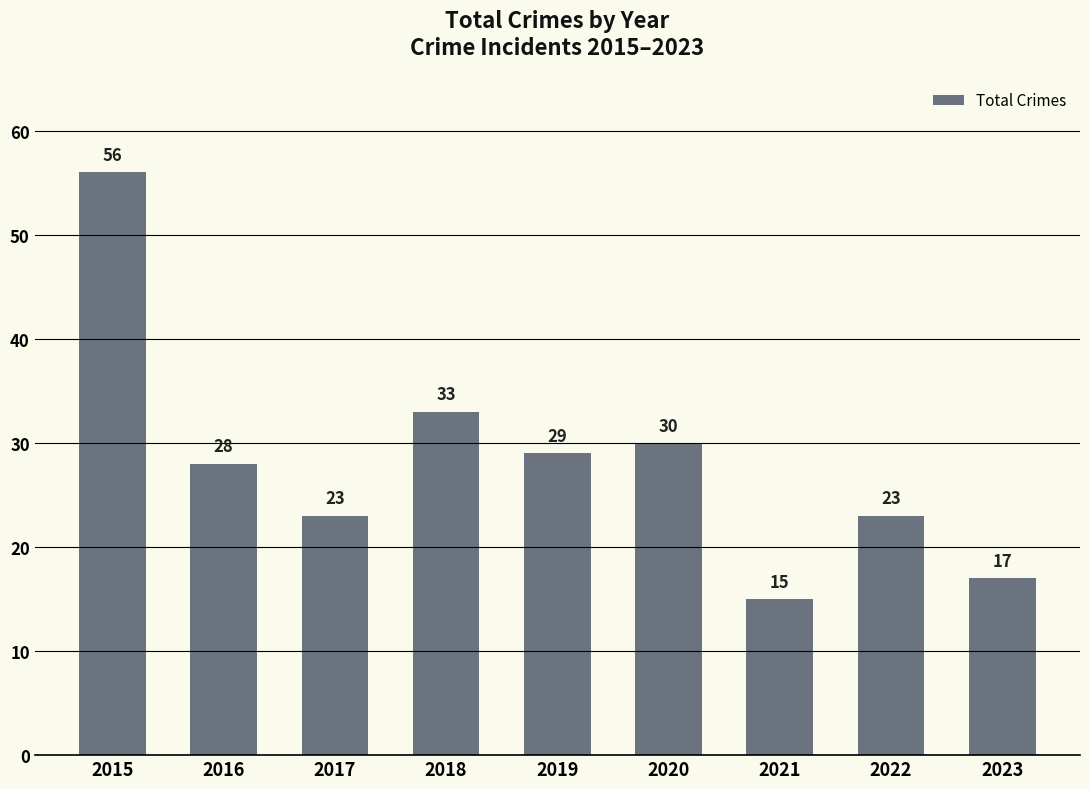

What is the difference between the maximum and minimum values?

41